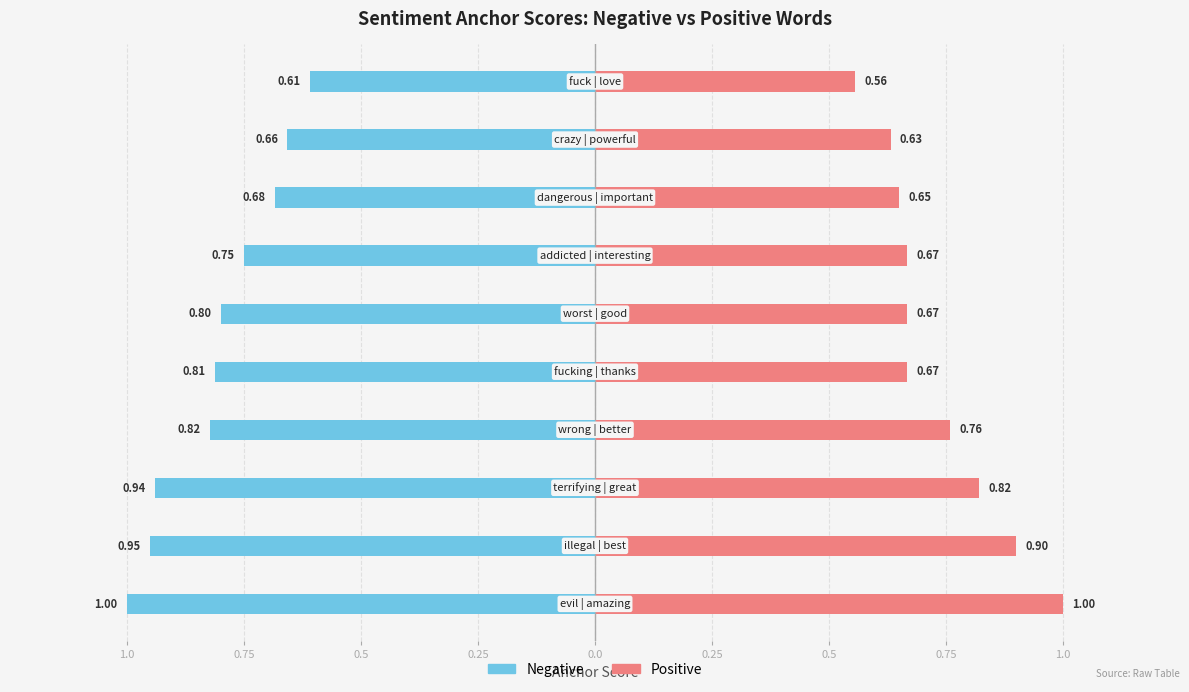

List the series in order of their peak value, highest first.

Positive, Negative